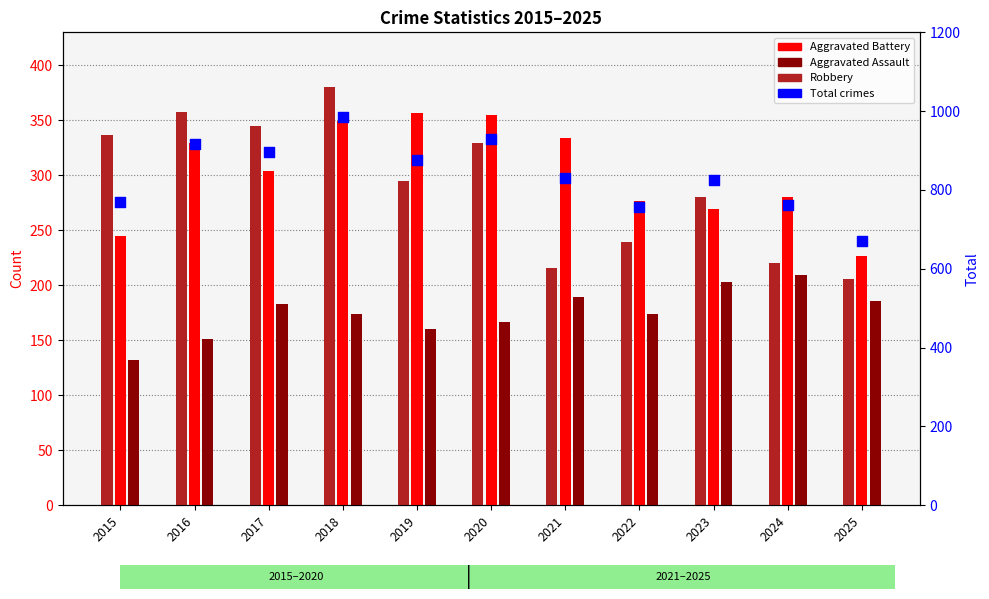

What is the change in value from 2019 to 2022?

-119